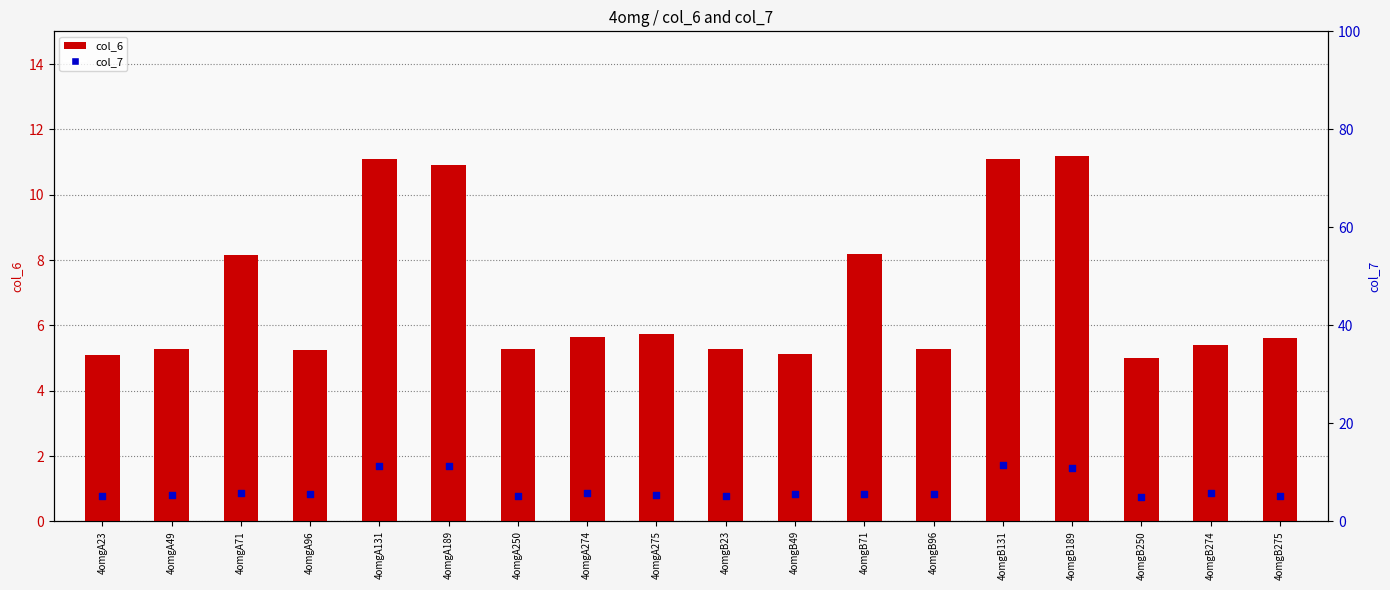

At how many categories does at least one series exceed 9?

4